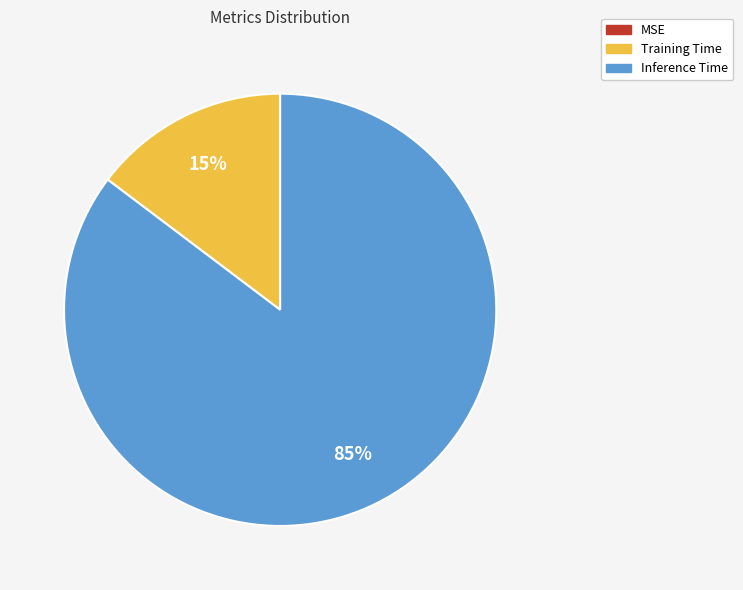

Does any single category account for the majority?

Yes